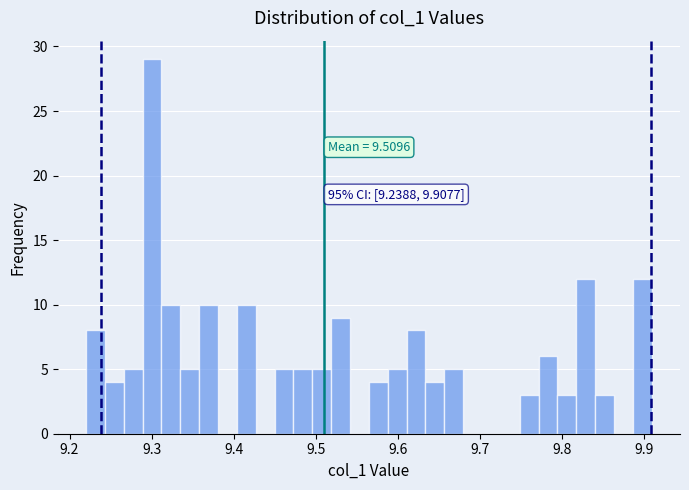

Around what value on the x-axis is the tallest bar? Give the approximate position of its centre, as read against the axis.

9.30